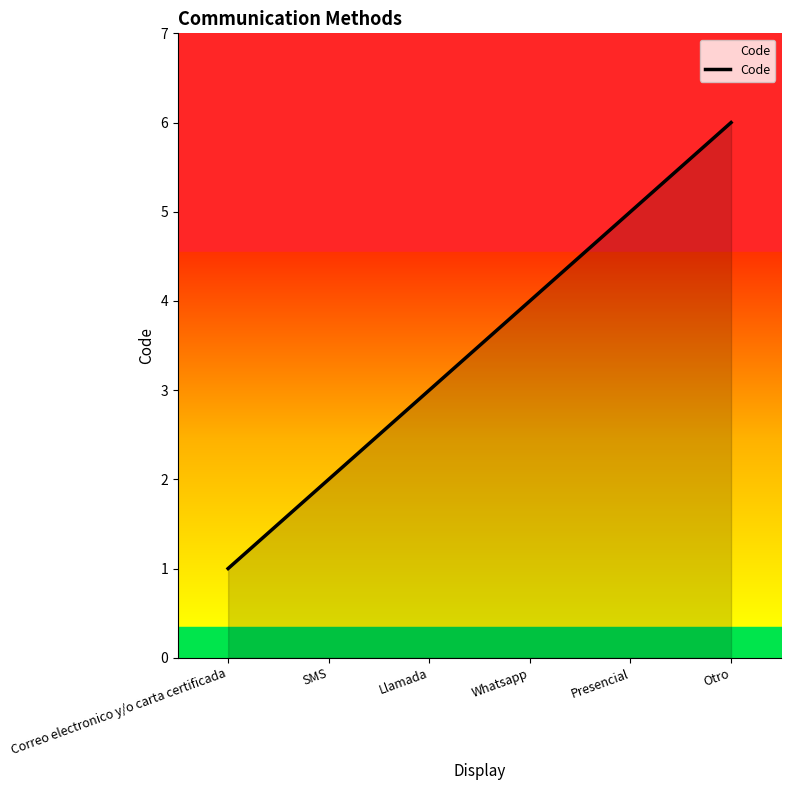

True or false: the data shows 9 at Presencial.

False